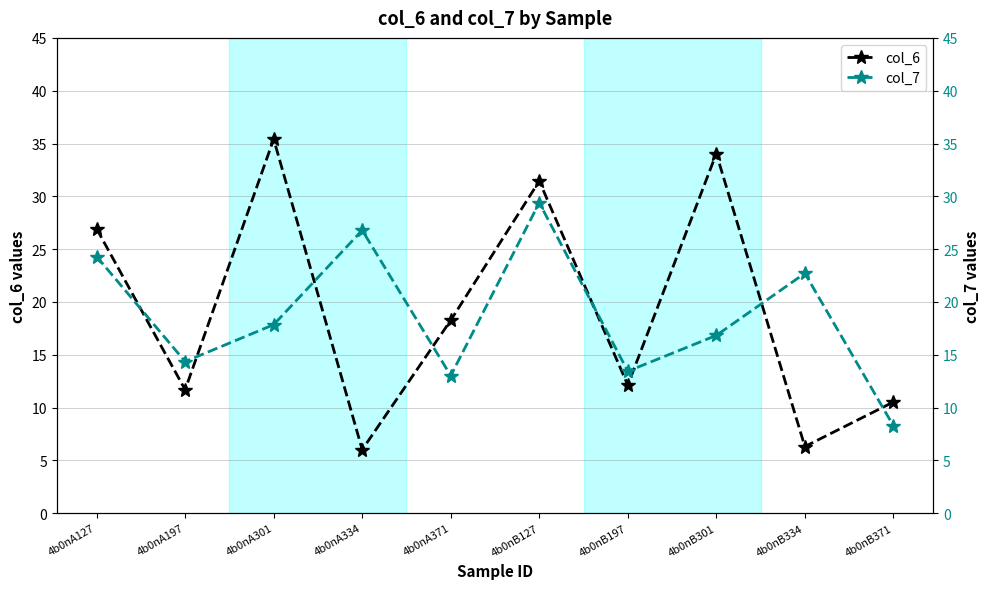

What are all the series names shown in the legend?

col_6, col_7